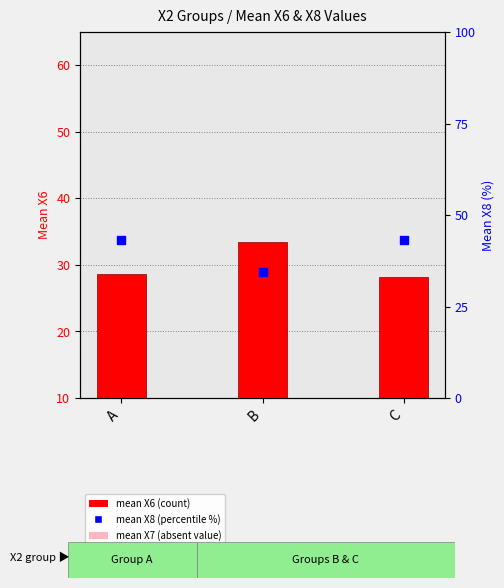

Which series contains the highest Y value?

mean X8 (percentile %)